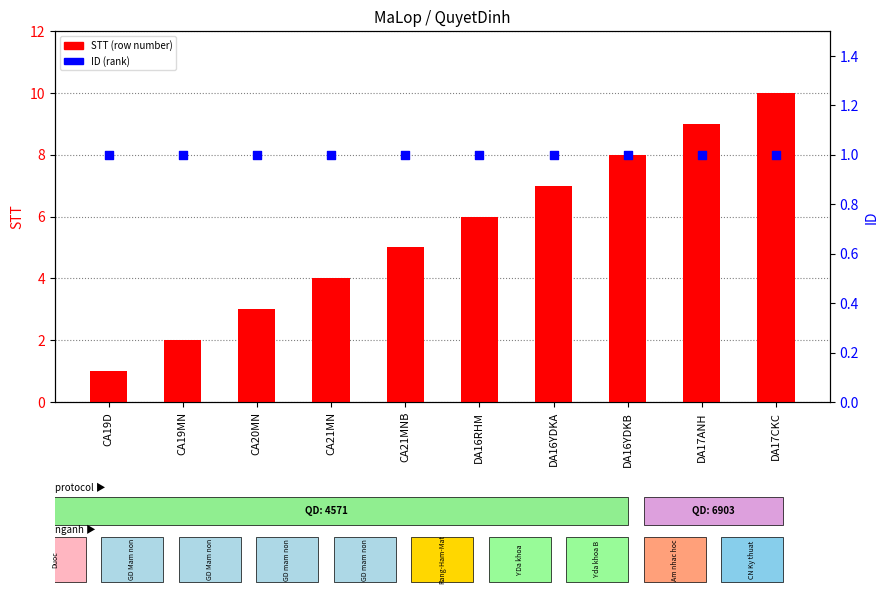

At how many categories does at least one series exceed 1?

9